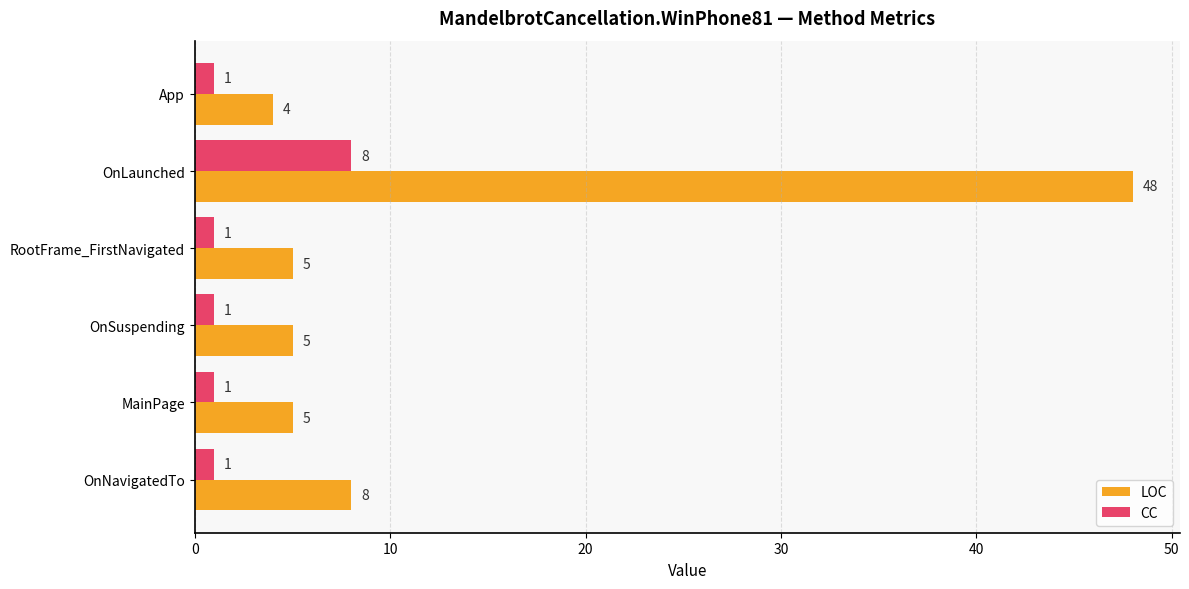

Is the value of LOC at OnNavigatedTo greater than the value of CC at RootFrame_FirstNavigated?

Yes